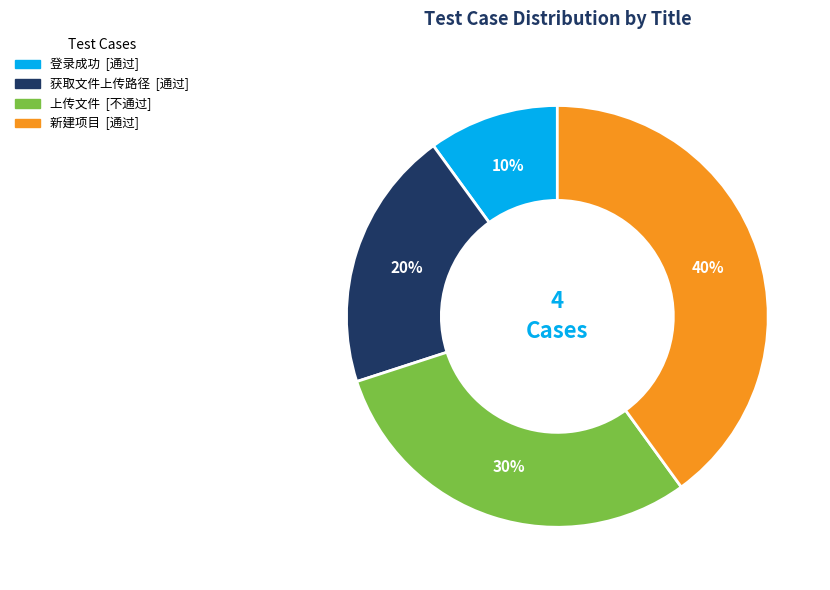

Count the number of slices in the pie.

4